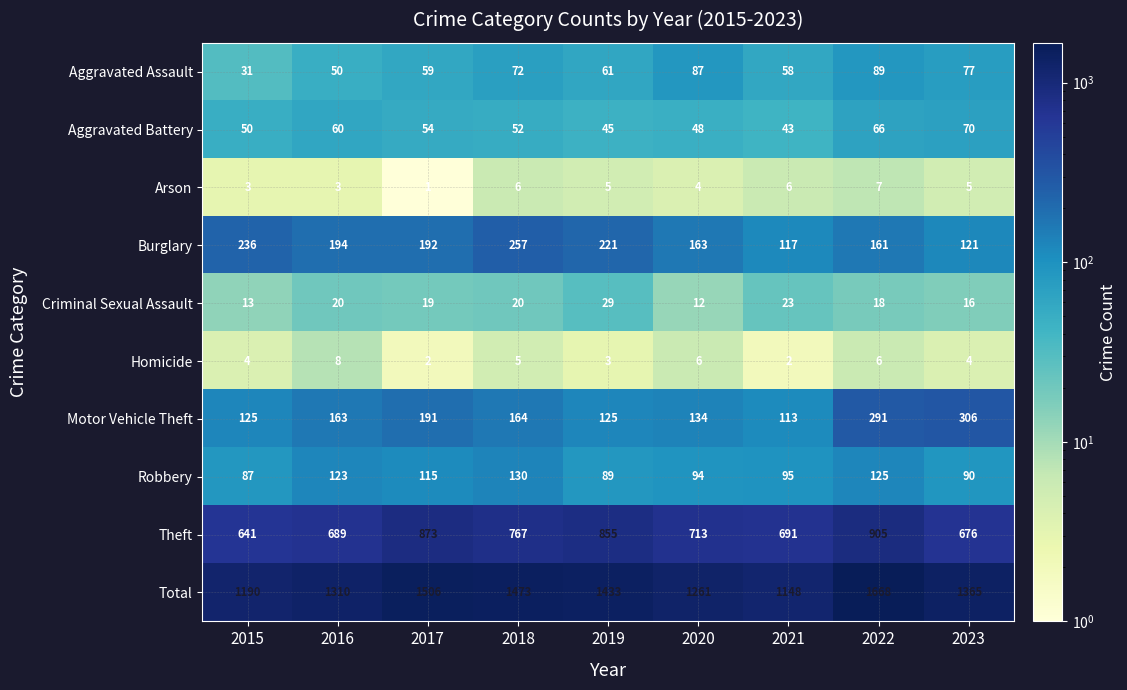

What is the lowest value of the Robbery series?

87